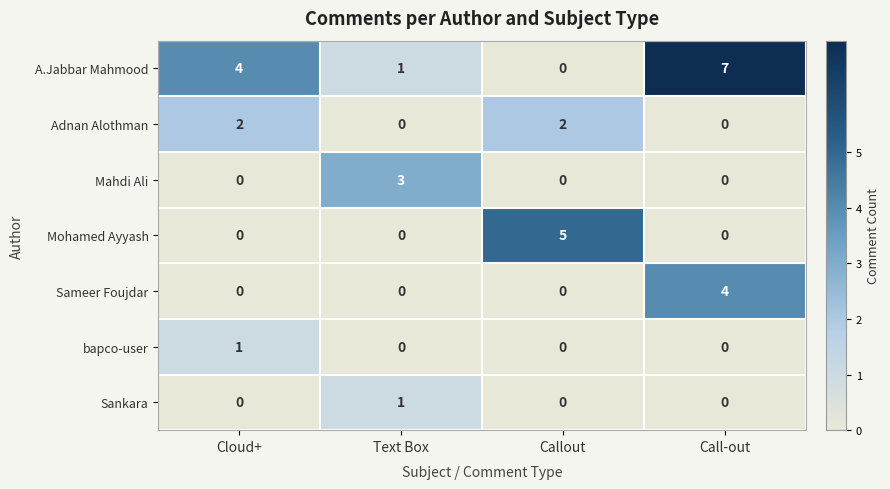

Reading left to right, what are all the values shown in this chart?

A.Jabbar Mahmood: 4	1	0	7
Adnan Alothman: 2	0	2	0
Mahdi Ali: 0	3	0	0
Mohamed Ayyash: 0	0	5	0
Sameer Foujdar: 0	0	0	4
bapco-user: 1	0	0	0
Sankara: 0	1	0	0